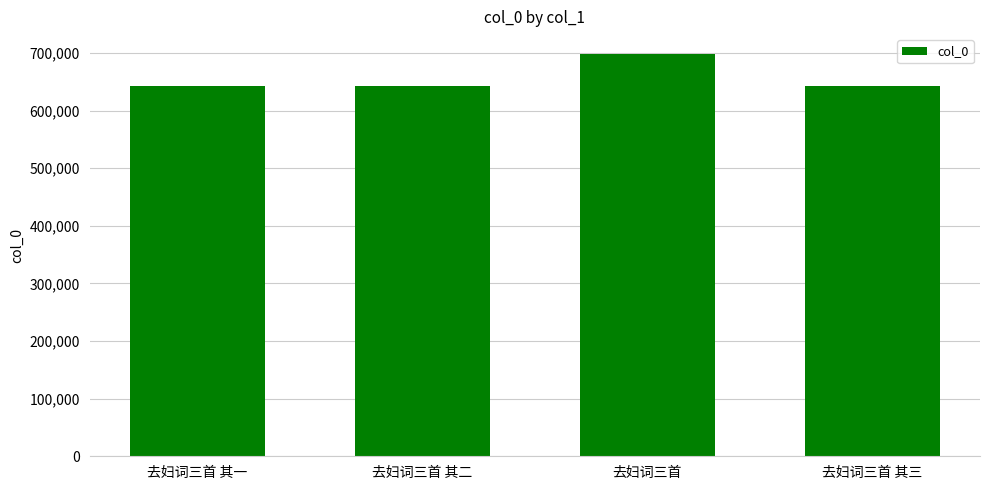

How many distinct data groups are displayed?

1